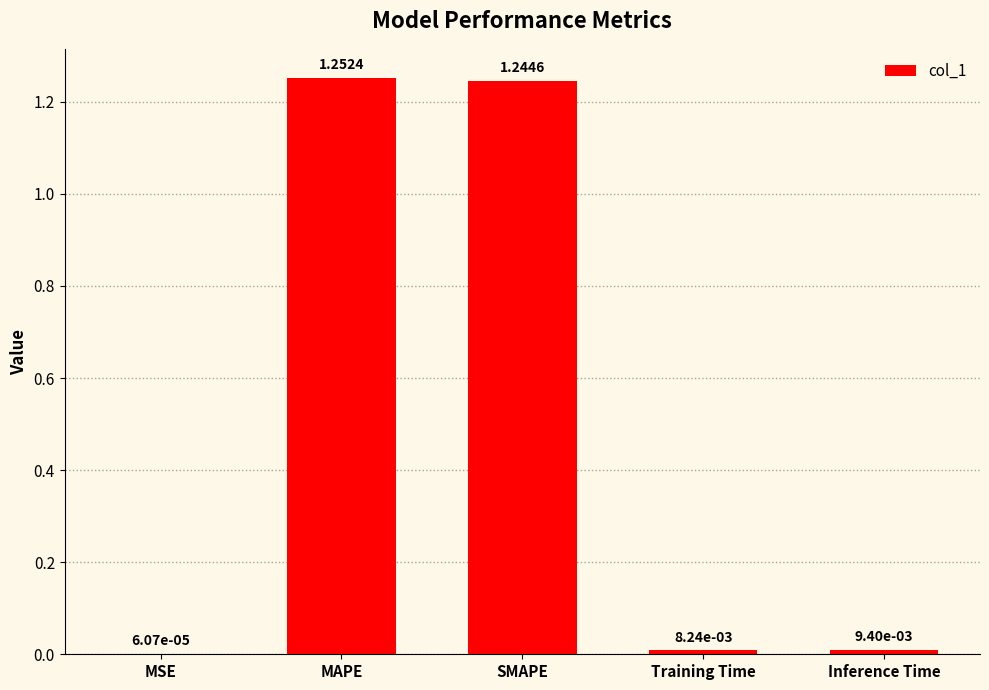

What is the change in value from SMAPE to Inference Time?

-1.2